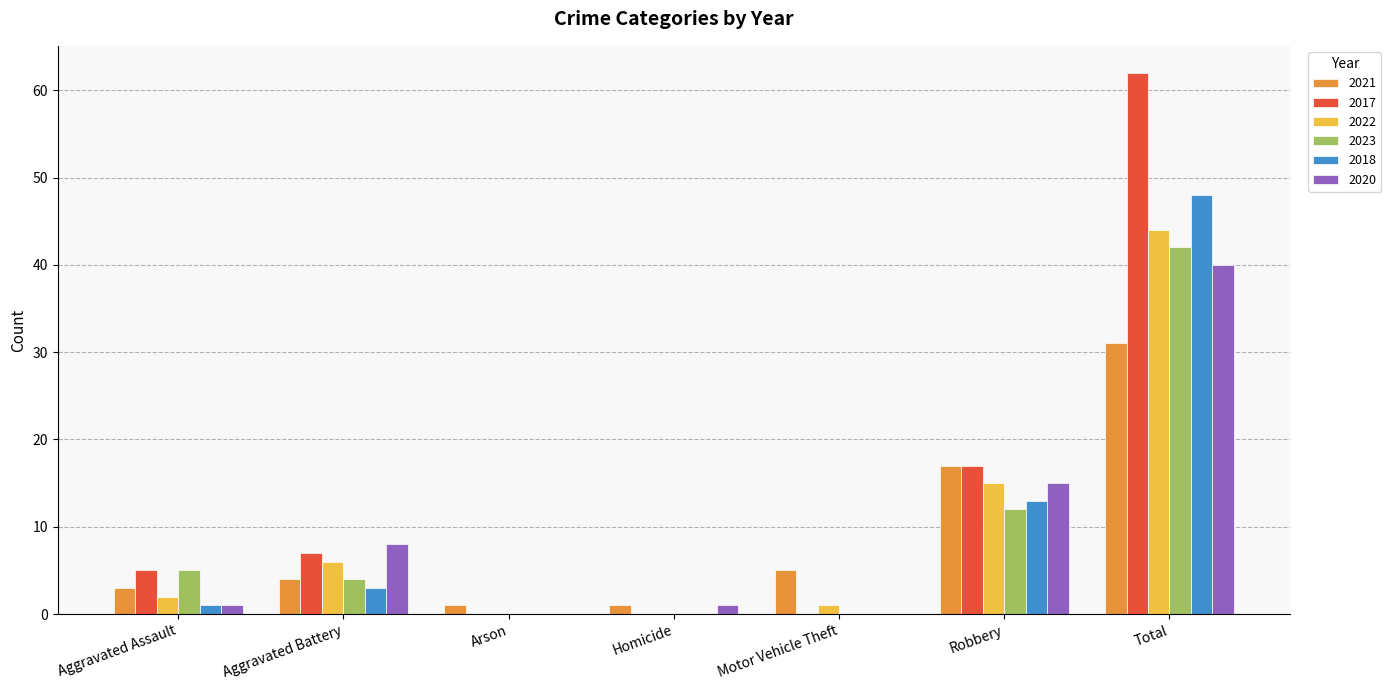

At which label does 2017 reach its peak?

Total